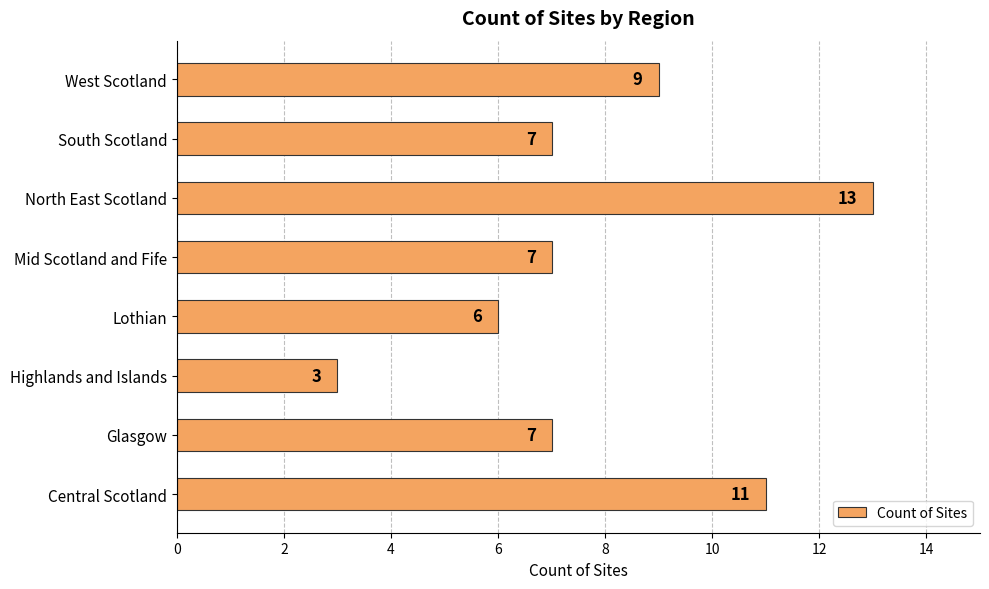

How many data points are less than 7?

2